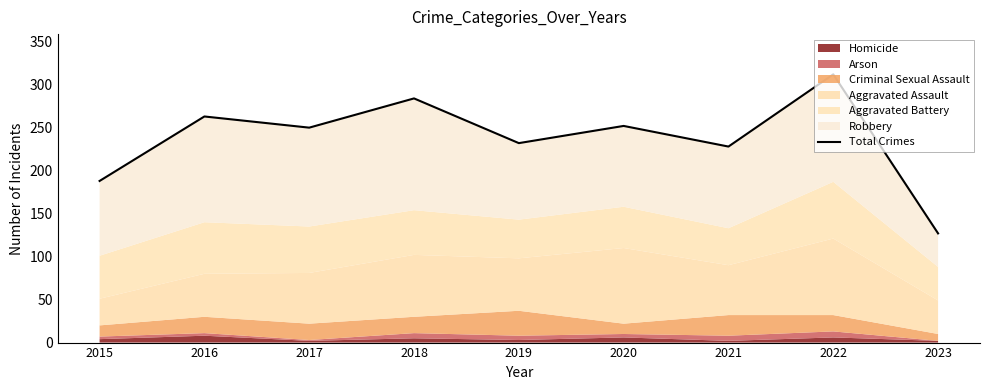

Is it true that the value at 2015 is 39?

False